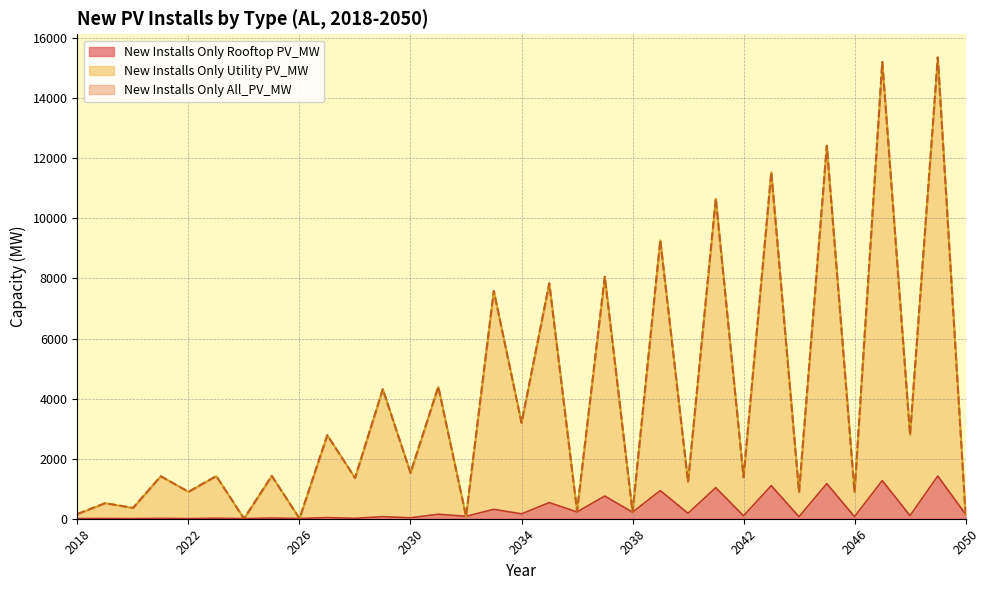

The New Installs Only Utility PV_MW series shows 2357.9 at 2021. True or false?

False